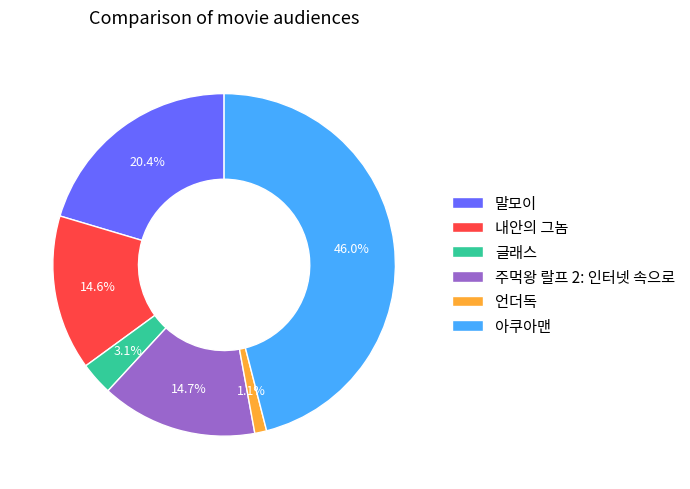

Count the number of slices in the pie.

6